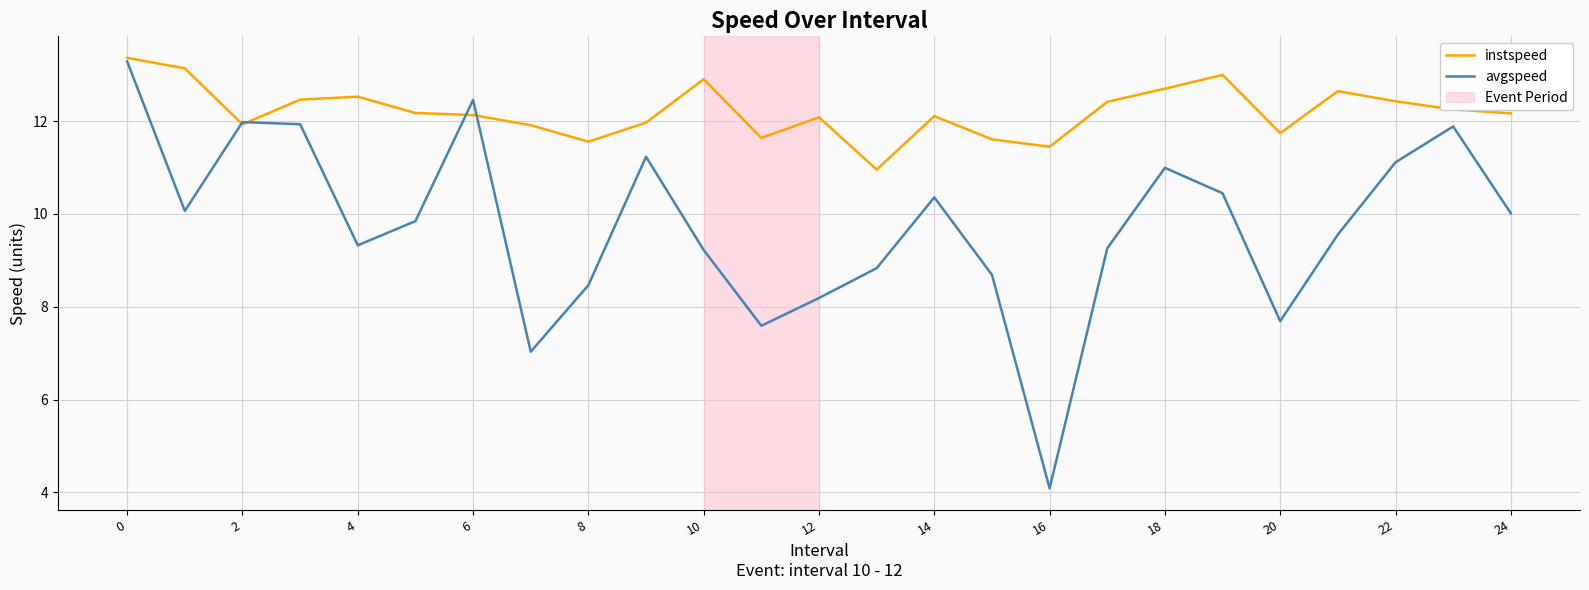

What is the sum of all avgspeed values?

243.6